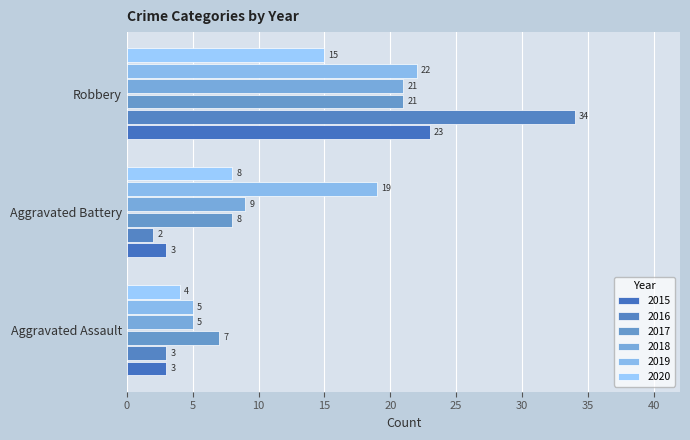

Count the number of categories in the chart.

3